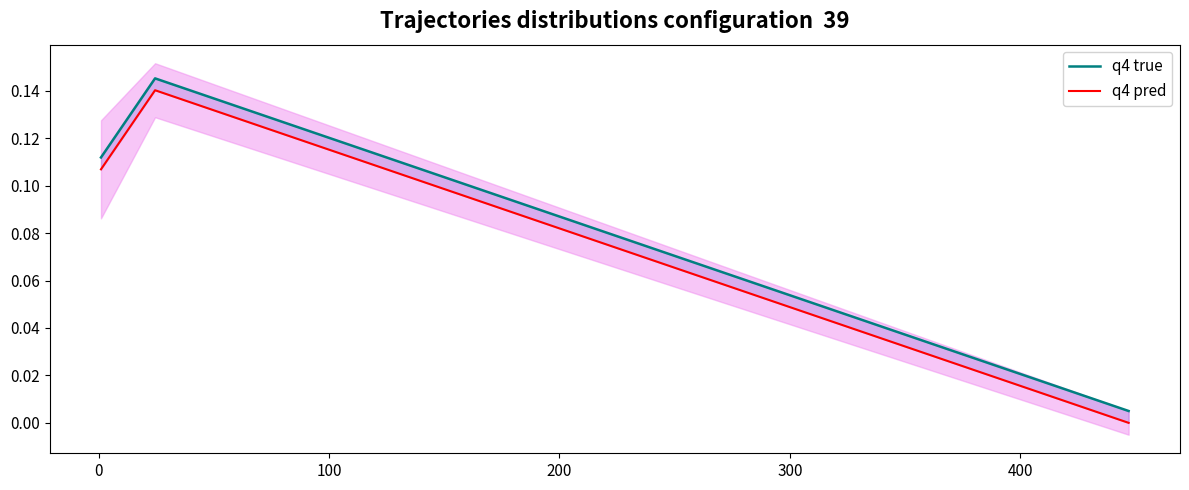

What is the sum of all q4 pred values?

0.2